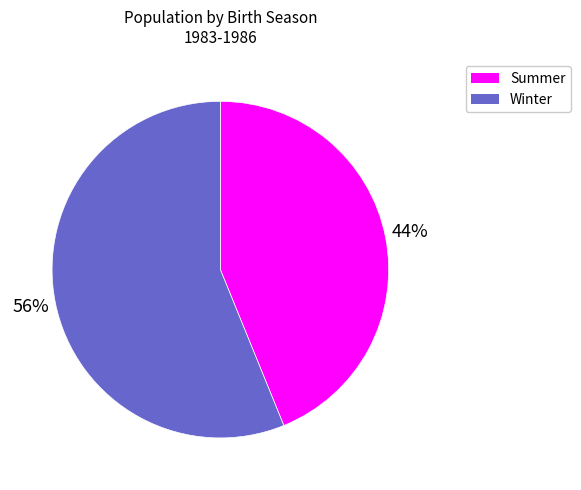

What is the largest slice in the pie chart?

Winter